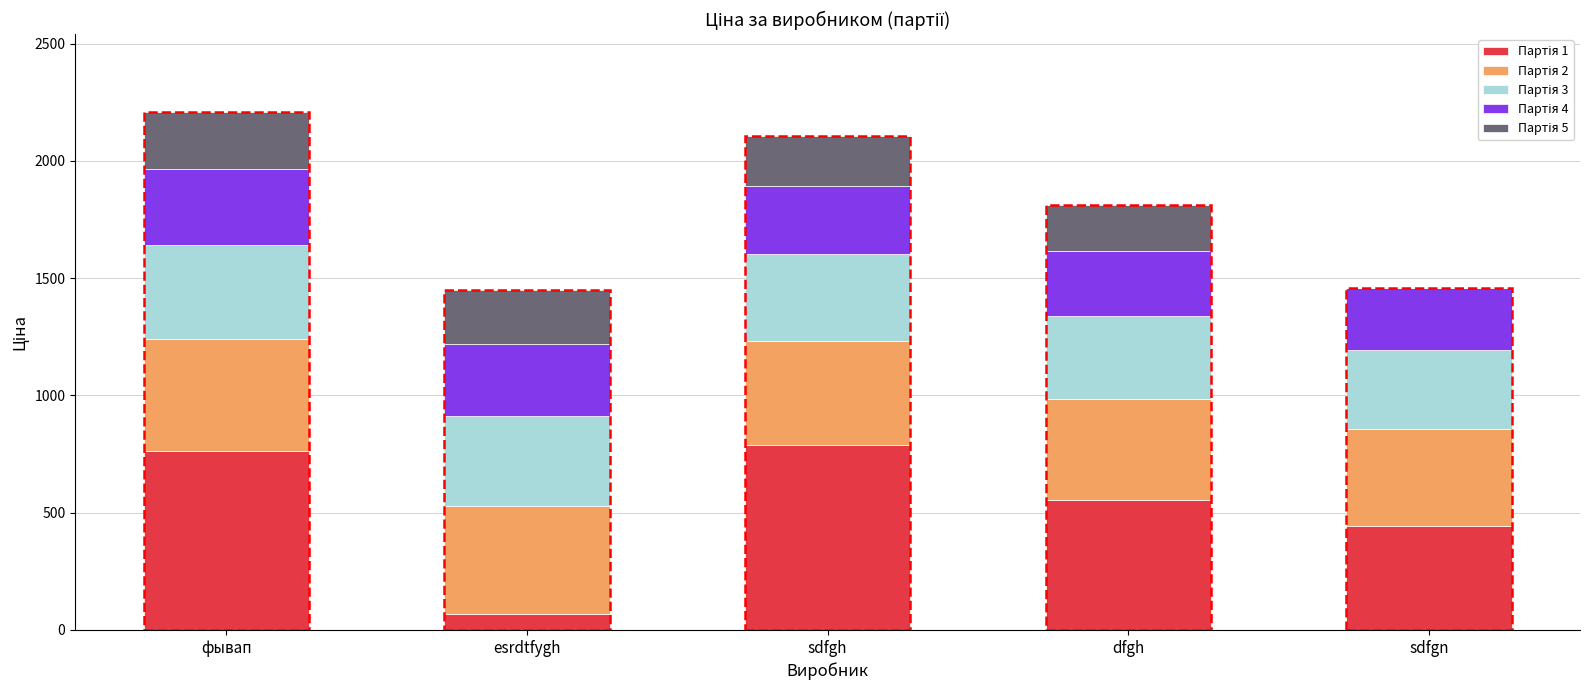

What is the lowest value of the Партія 1 series?

67.0